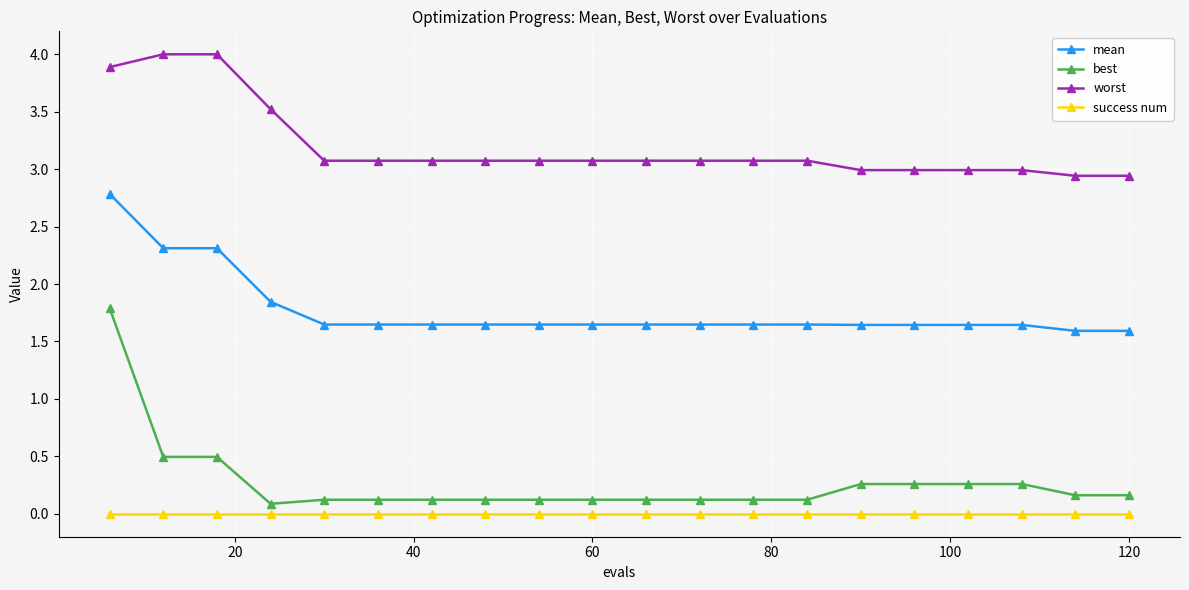

What is the average value of the best series?

0.3